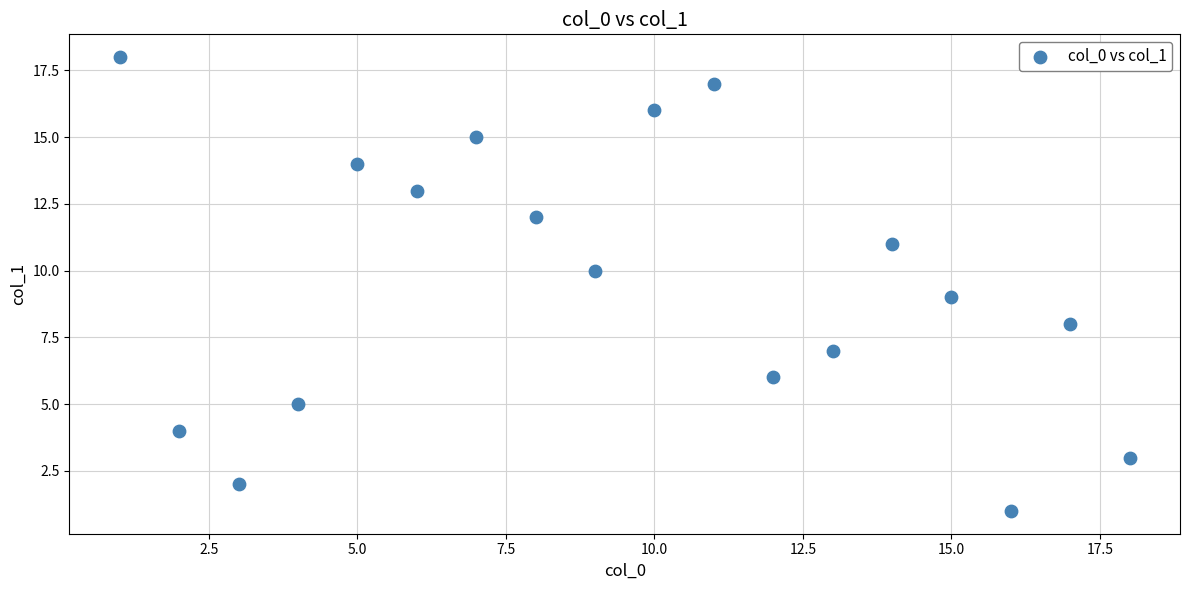

What is the range of Y values (max minus min)?

17